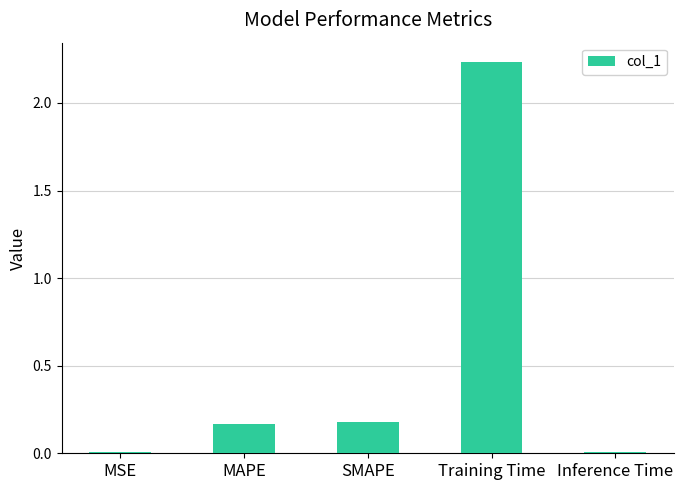

Is it true that the value at SMAPE is 0.3?

False